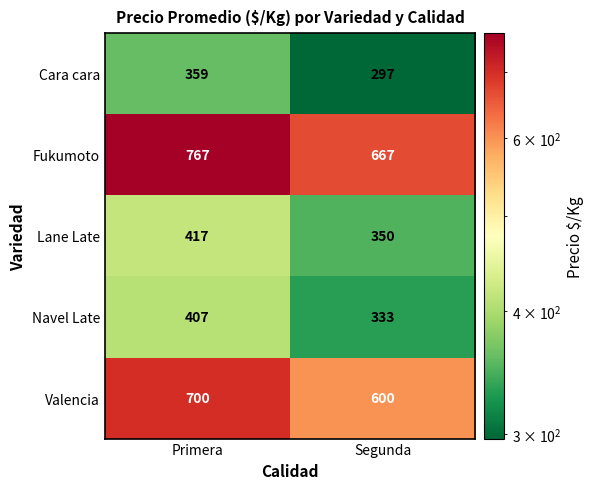

How many values in the Cara cara series are below 359?

1